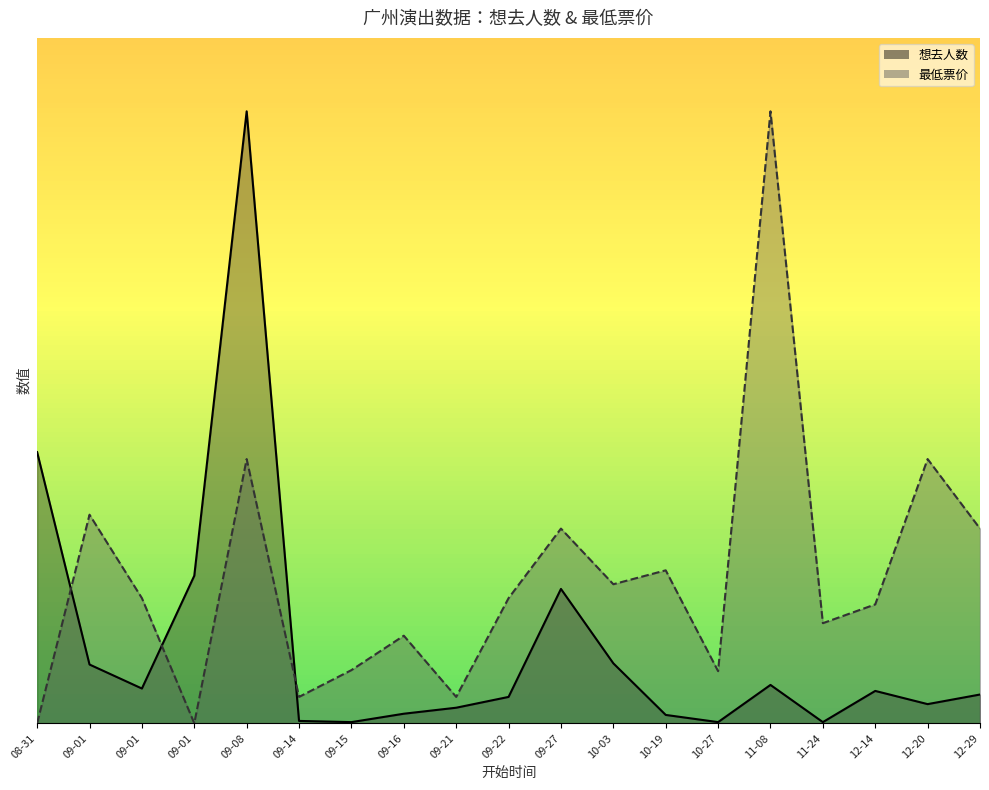

Count the number of categories in the chart.

19